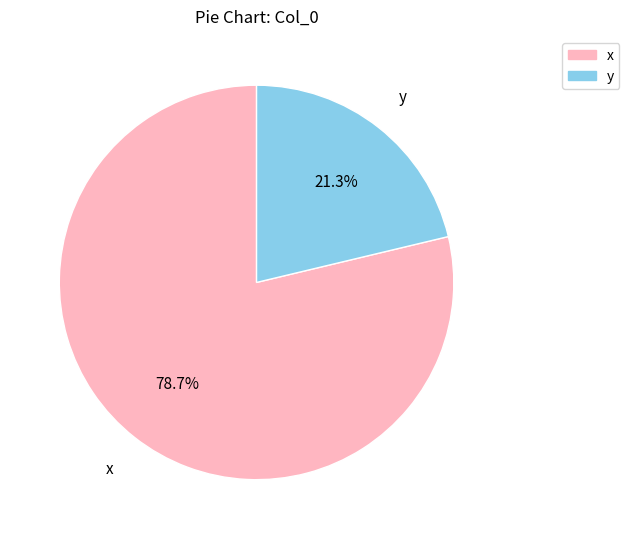

To the nearest percent, what percentage of the pie is y?

21%